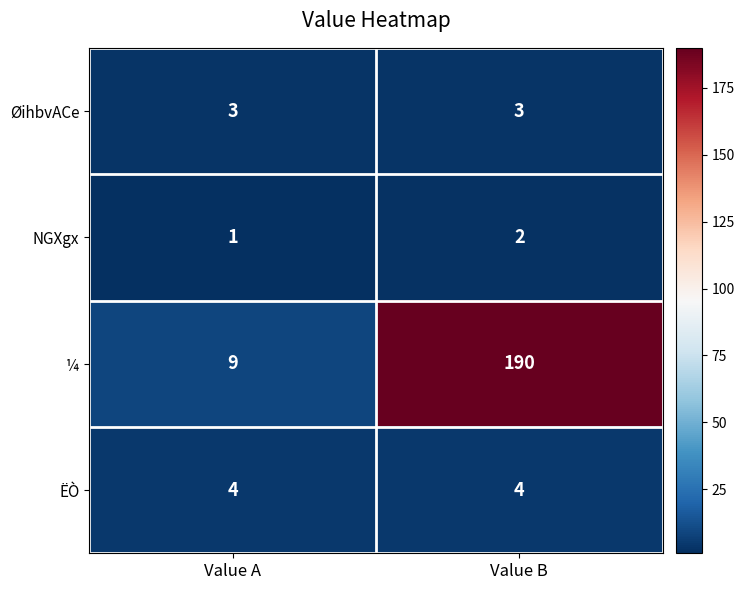

Which series has the widest spread of values?

¼